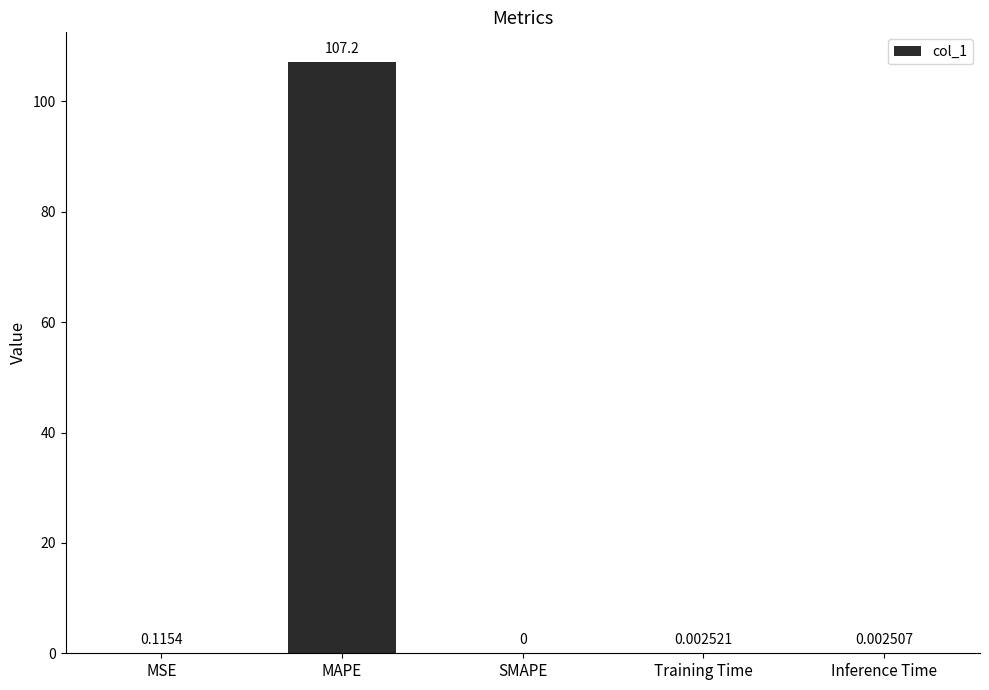

What is the maximum value shown in the chart?

107.2